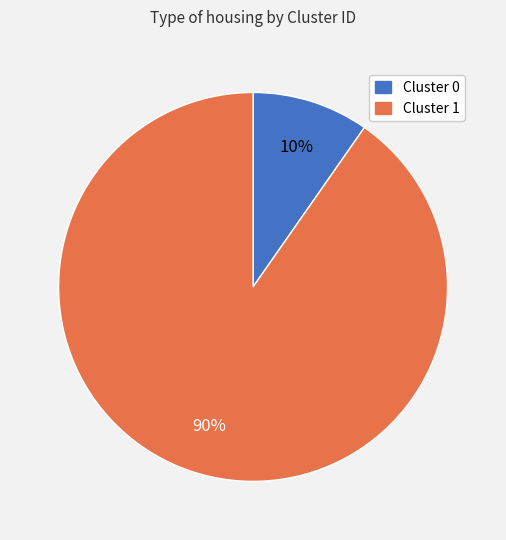

To the nearest percent, what portion does Cluster 0 represent?

10%